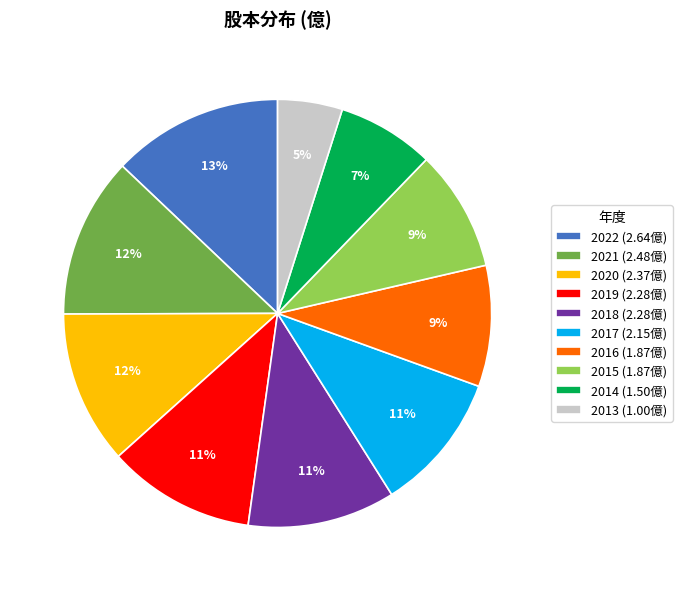

What is the largest slice in the pie chart?

2022